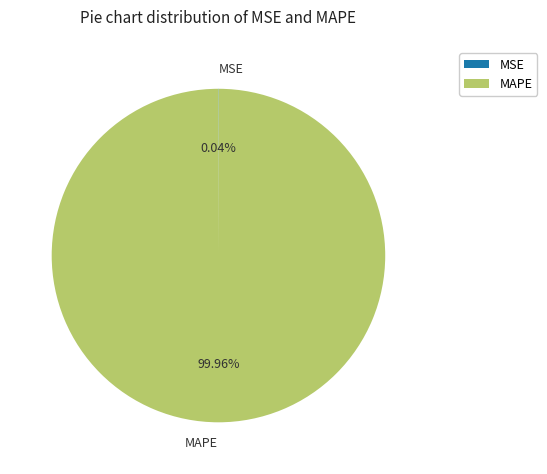

To the nearest percent, what is the difference between the largest and smallest slice percentages?

100%